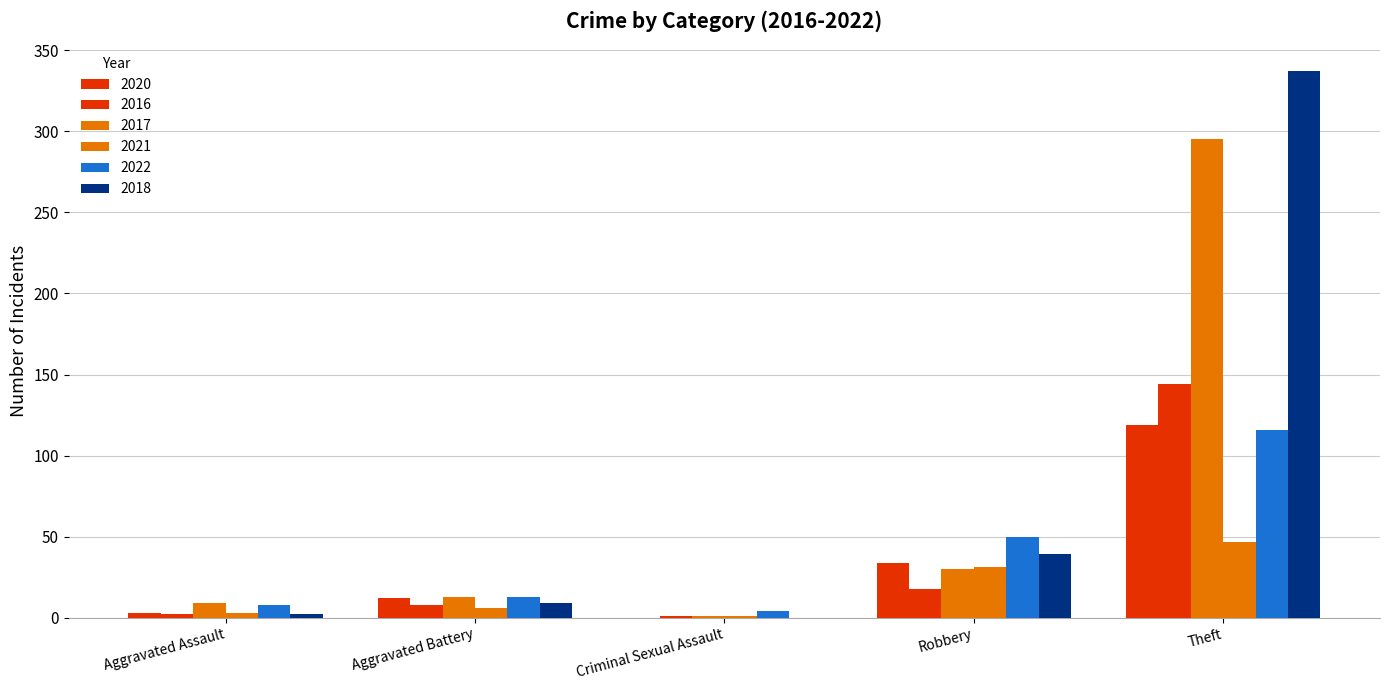

Reading left to right, list all the values displayed in this chart.

2020: Aggravated Assault=3	Aggravated Battery=12	Criminal Sexual Assault=0	Robbery=34	Theft=119
2016: Aggravated Assault=2	Aggravated Battery=8	Criminal Sexual Assault=1	Robbery=18	Theft=144
2017: Aggravated Assault=9	Aggravated Battery=13	Criminal Sexual Assault=1	Robbery=30	Theft=295
2021: Aggravated Assault=3	Aggravated Battery=6	Criminal Sexual Assault=1	Robbery=31	Theft=47
2022: Aggravated Assault=8	Aggravated Battery=13	Criminal Sexual Assault=4	Robbery=50	Theft=116
2018: Aggravated Assault=2	Aggravated Battery=9	Criminal Sexual Assault=0	Robbery=39	Theft=337